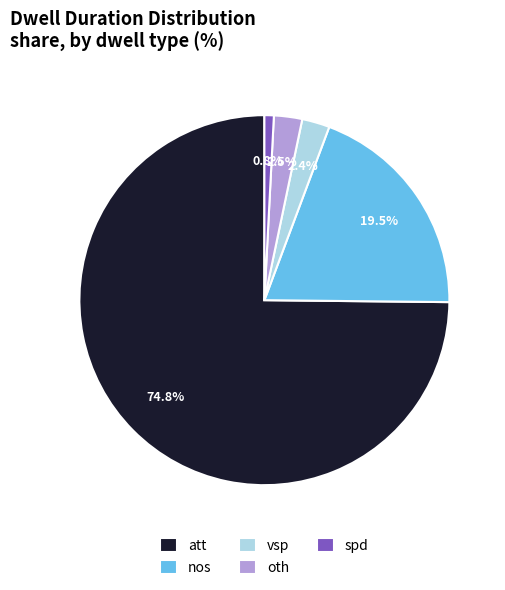

Which slice is the smallest?

spd